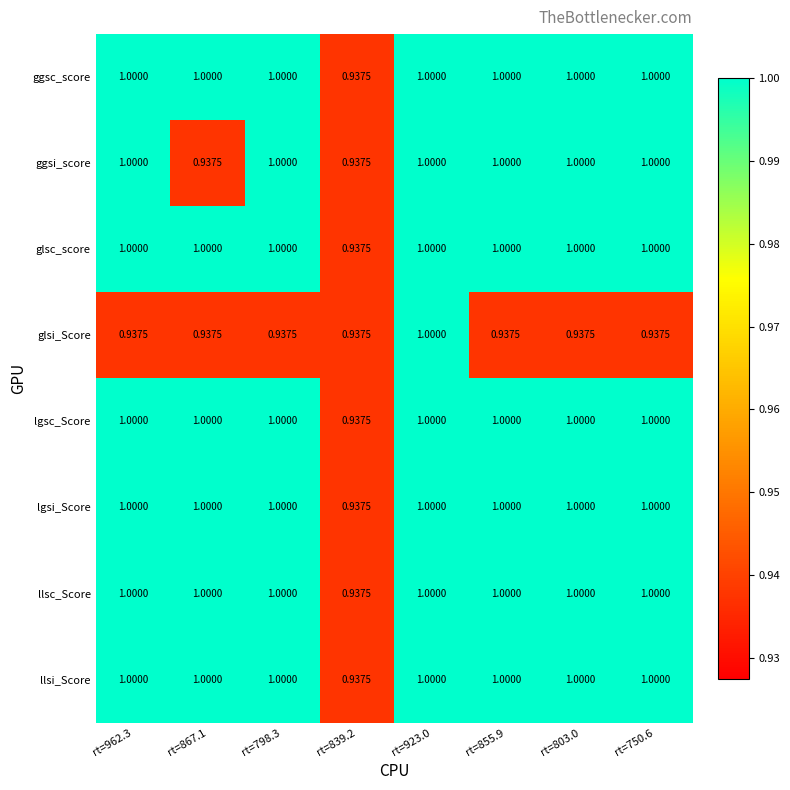

Between rt=867.1 and rt=803.0, which series saw the biggest shift?

ggsi_score